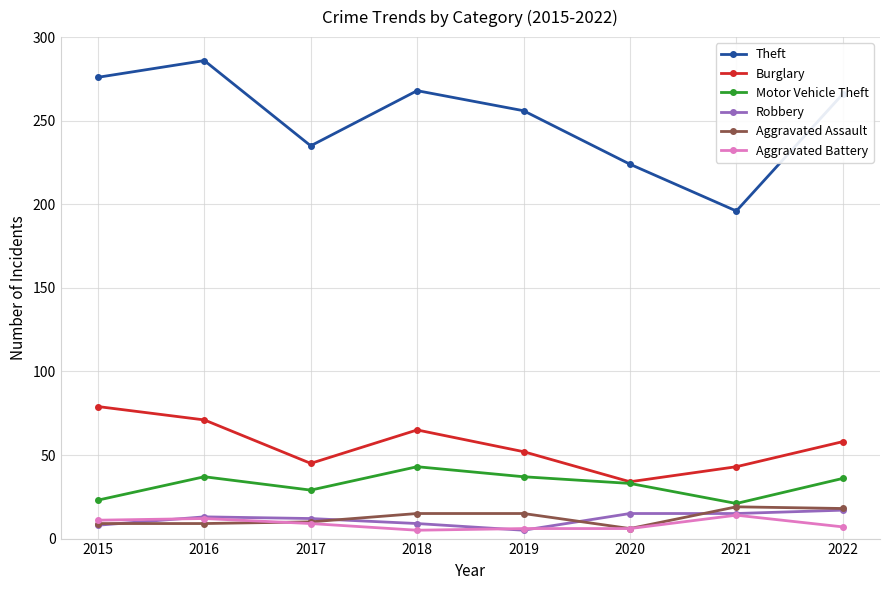

What is the maximum value for Theft?

286